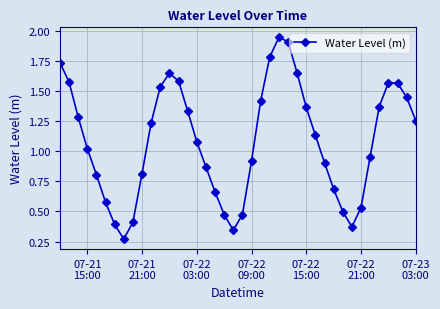

Does the chart have visible grid lines?

Yes